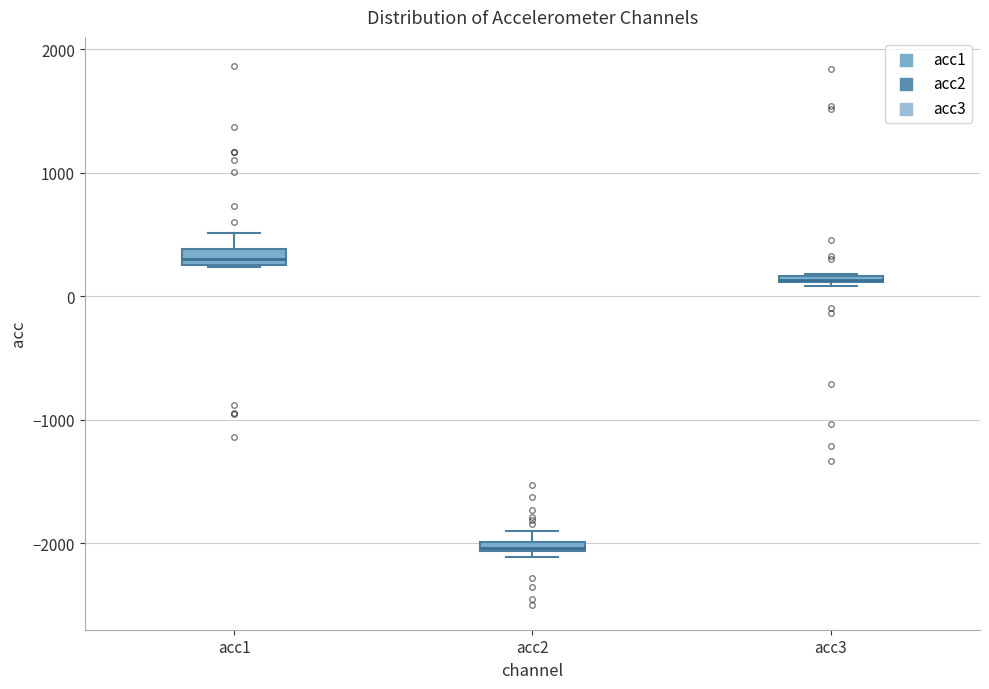

Where does the upper whisker of the box for acc1 end on the y-axis? The values are not printed on the chart, so give them approximately, as read against the axis.

500